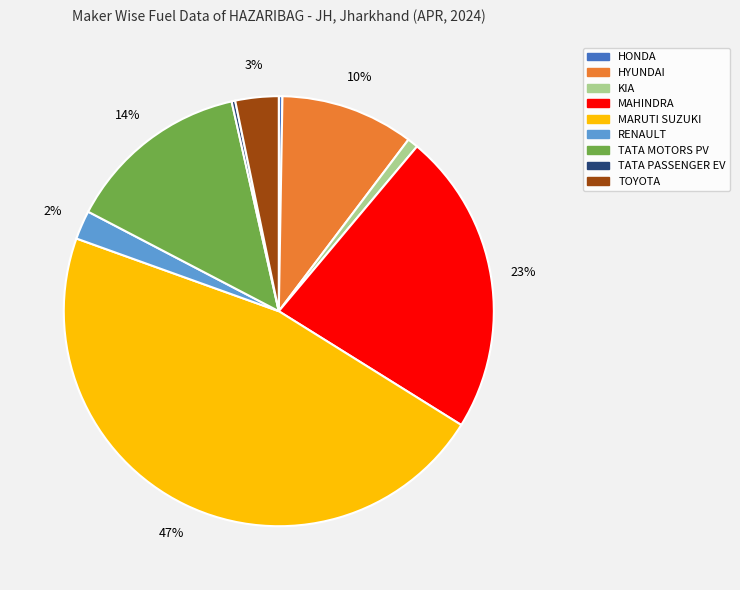

Does any single category account for the majority?

No